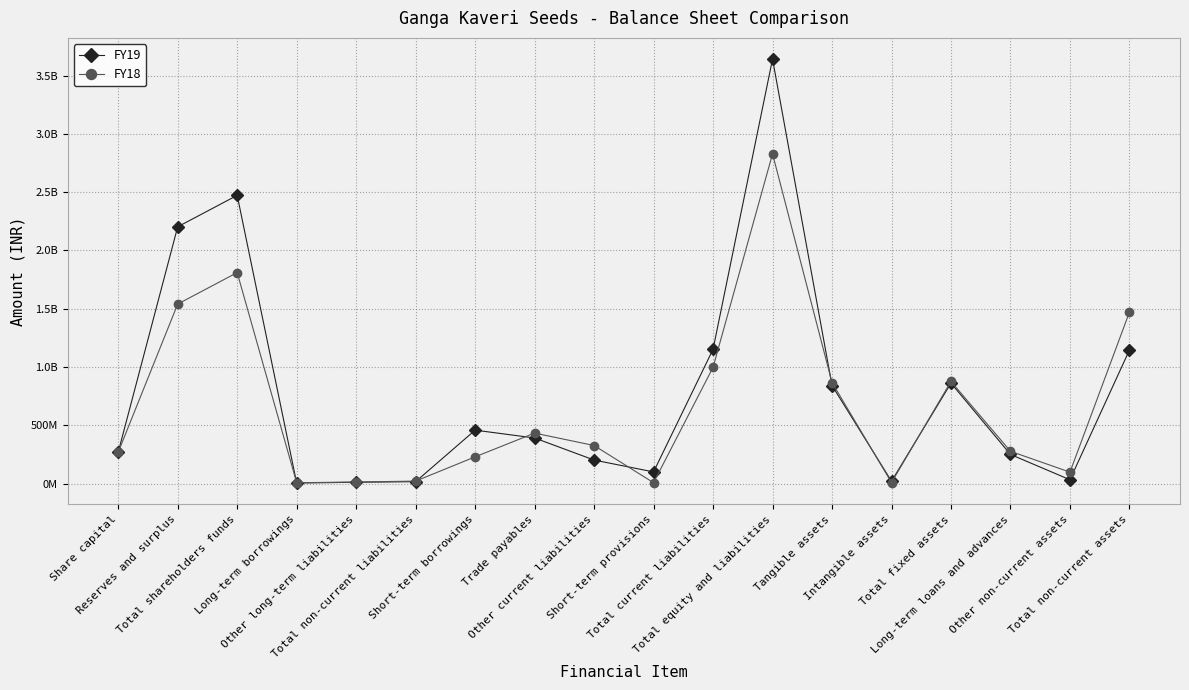

At which category does FY19 reach its first local peak?

Total shareholders funds